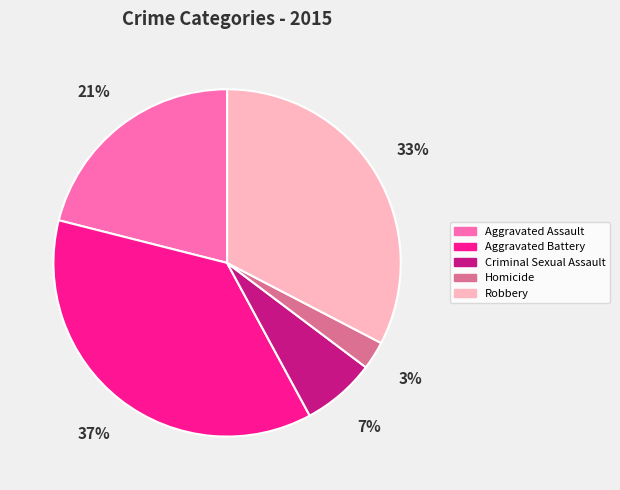

Which has a higher value, Aggravated Assault or Aggravated Battery?

Aggravated Battery